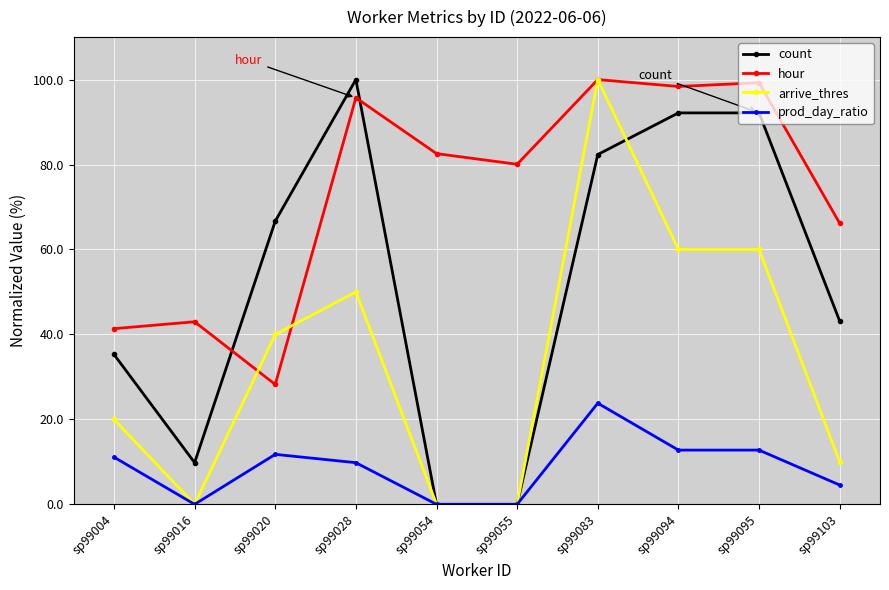

What is the sum of the arrive_thres values at sp99004 and sp99028?

70.0